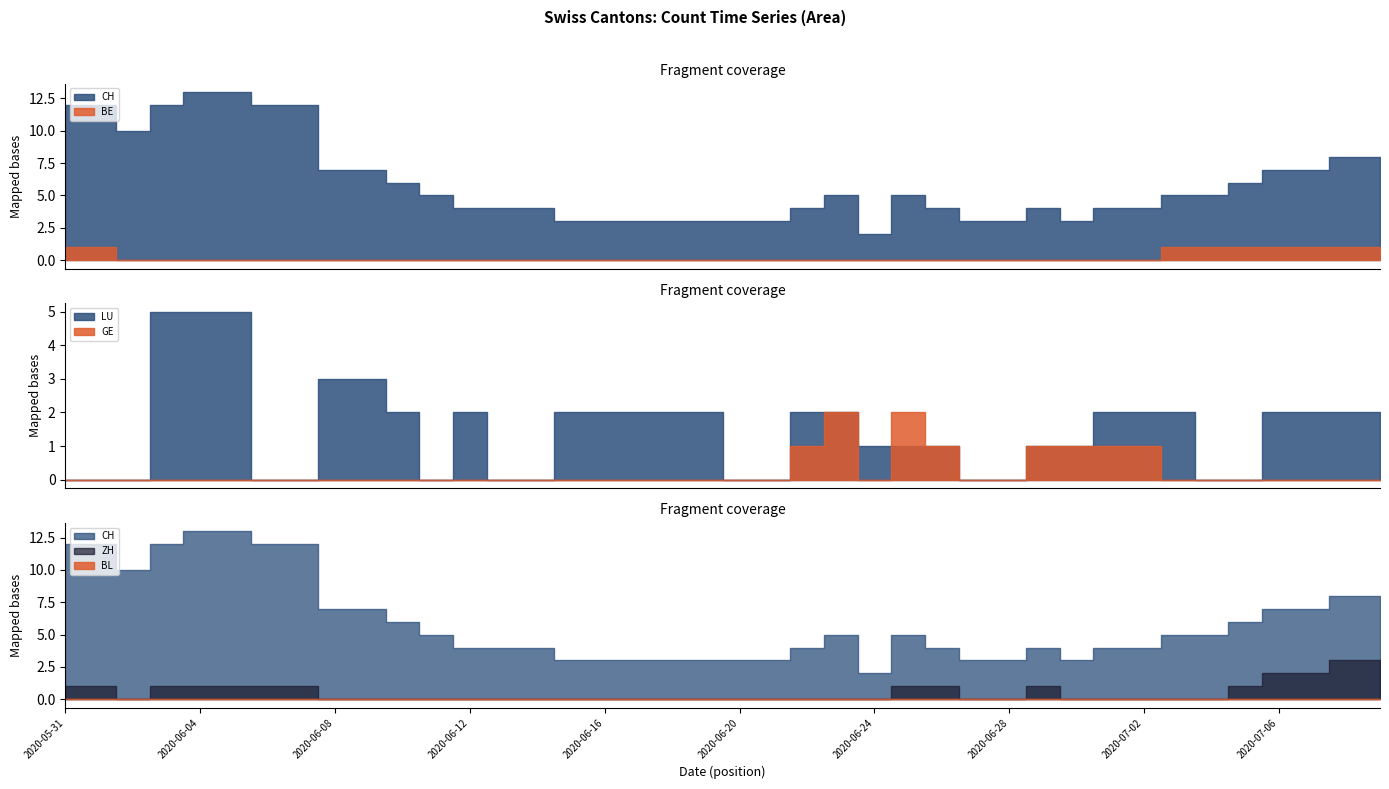

Which series has the largest total across all categories?

CH